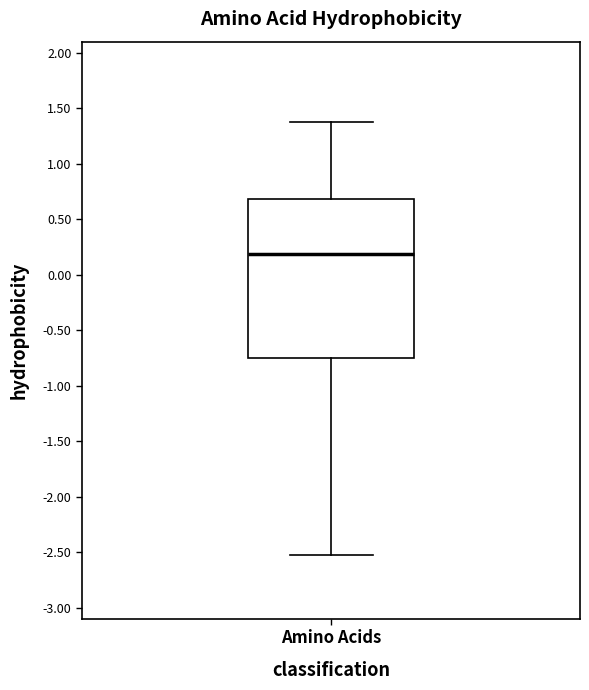

Transcribe this box plot: give where the median line is, the range the box spans, and where the two whiskers end, as read against the y-axis. The values are not printed on the chart, so give them approximately, as read against the axis.

median 0.20, box -0.75 to 0.70, whiskers -2.55 to 1.40